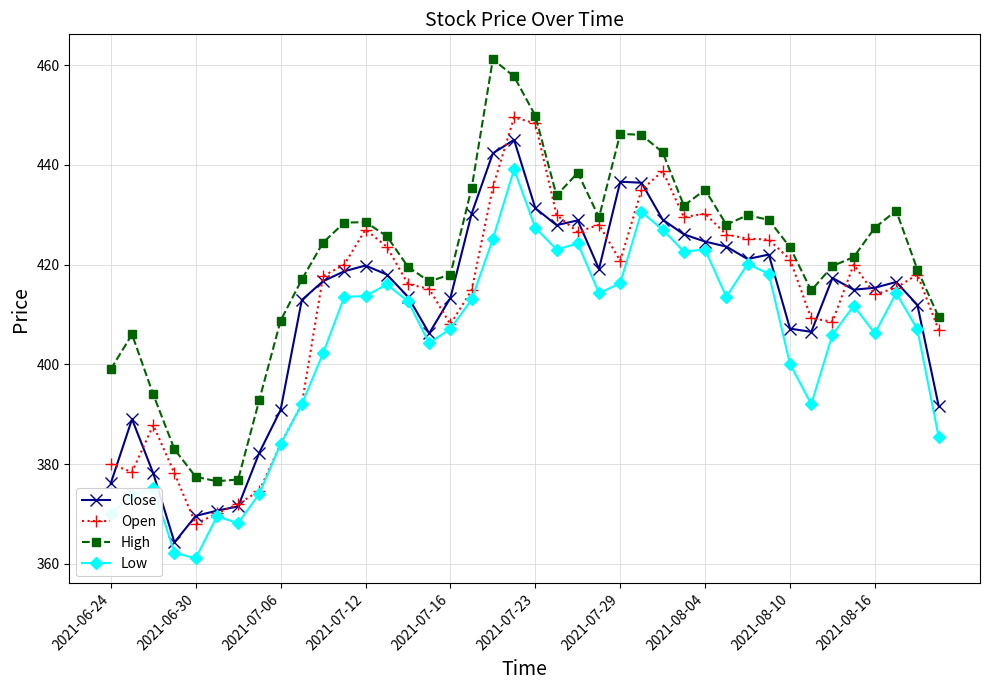

Rank the series by their maximum value, from highest to lowest.

High, Open, Close, Low